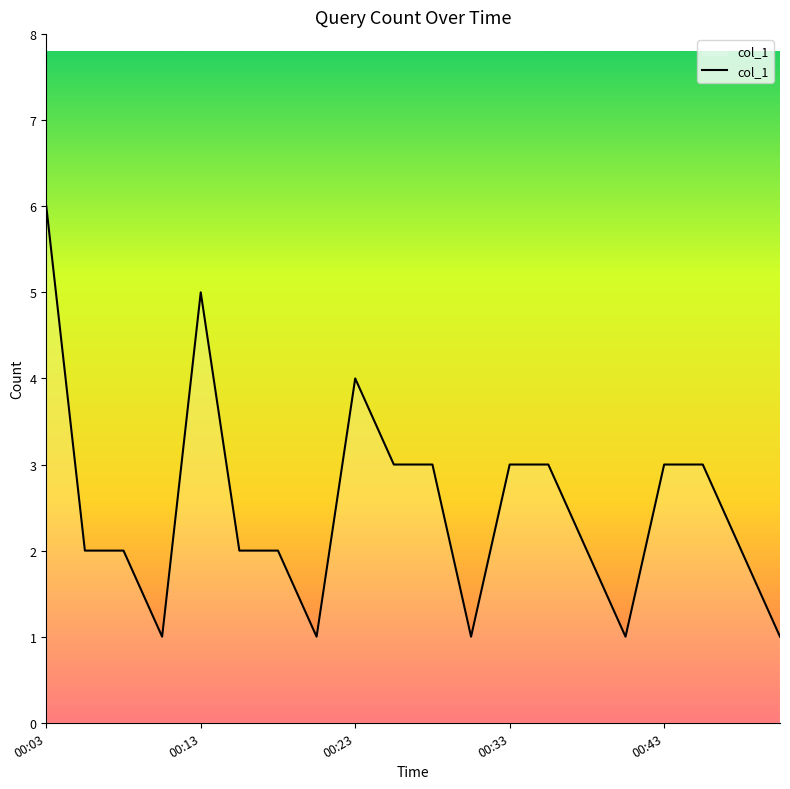

How many values are between 2 and 3?

12